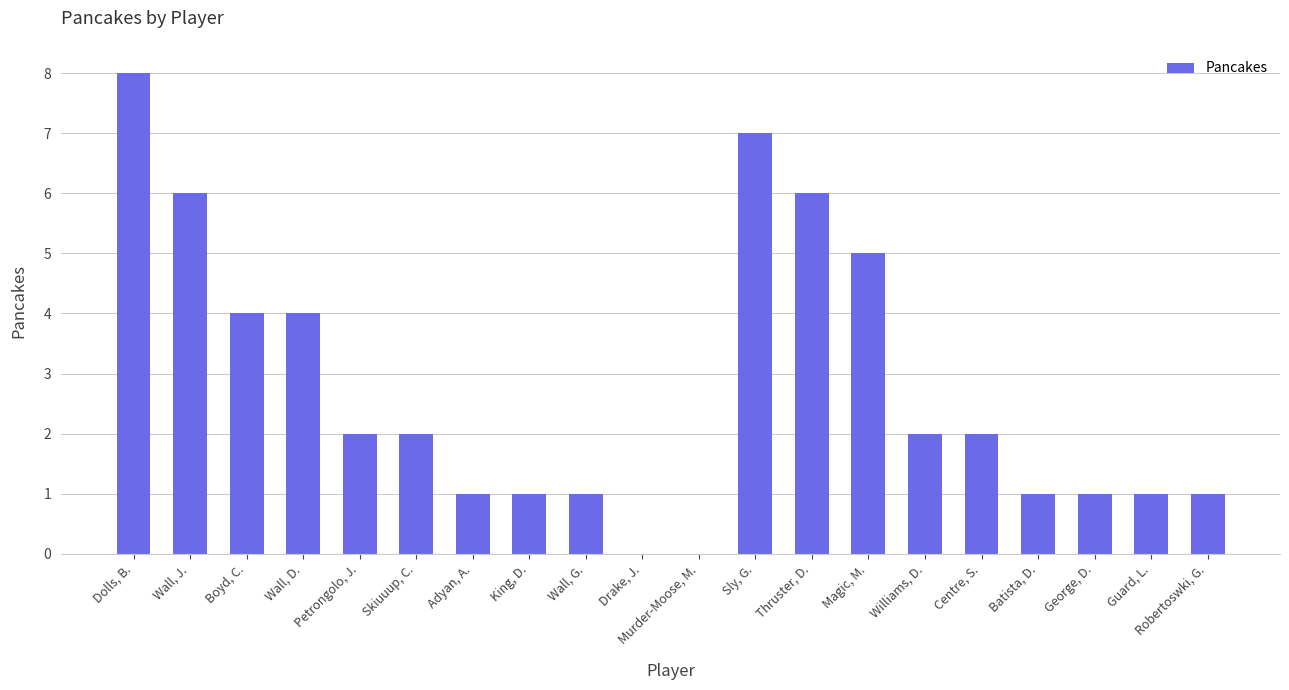

Which category has the highest value across all series?

Dolls, B.